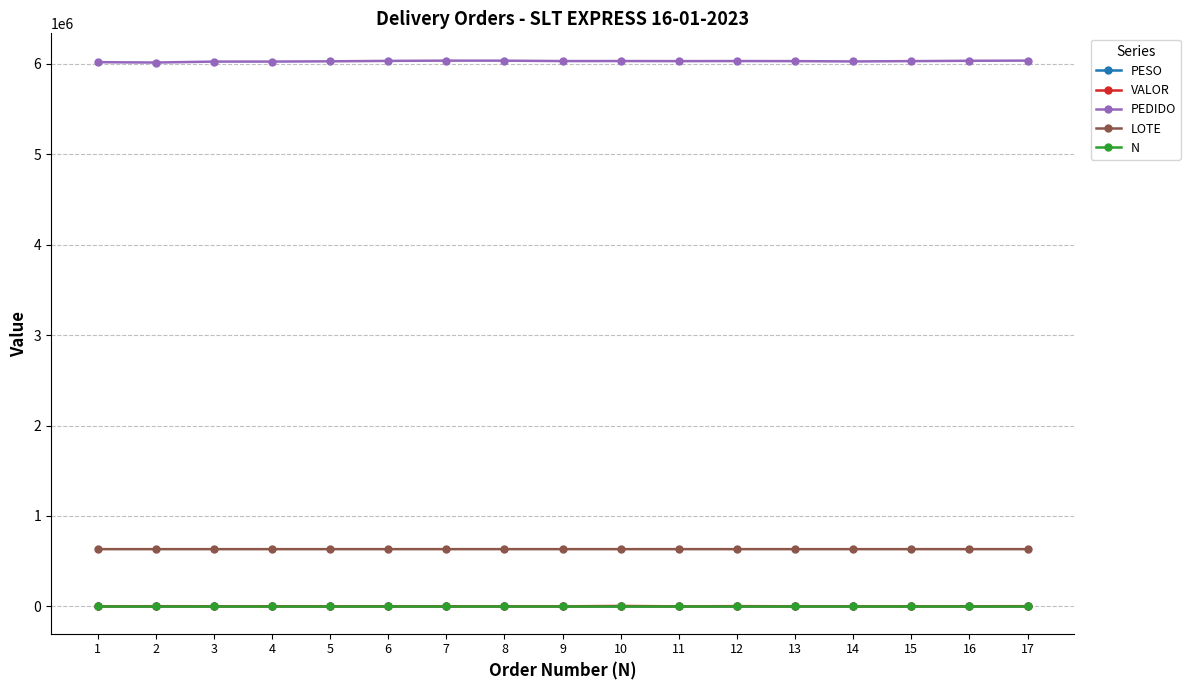

What is the lowest value of the LOTE series?

633153.0